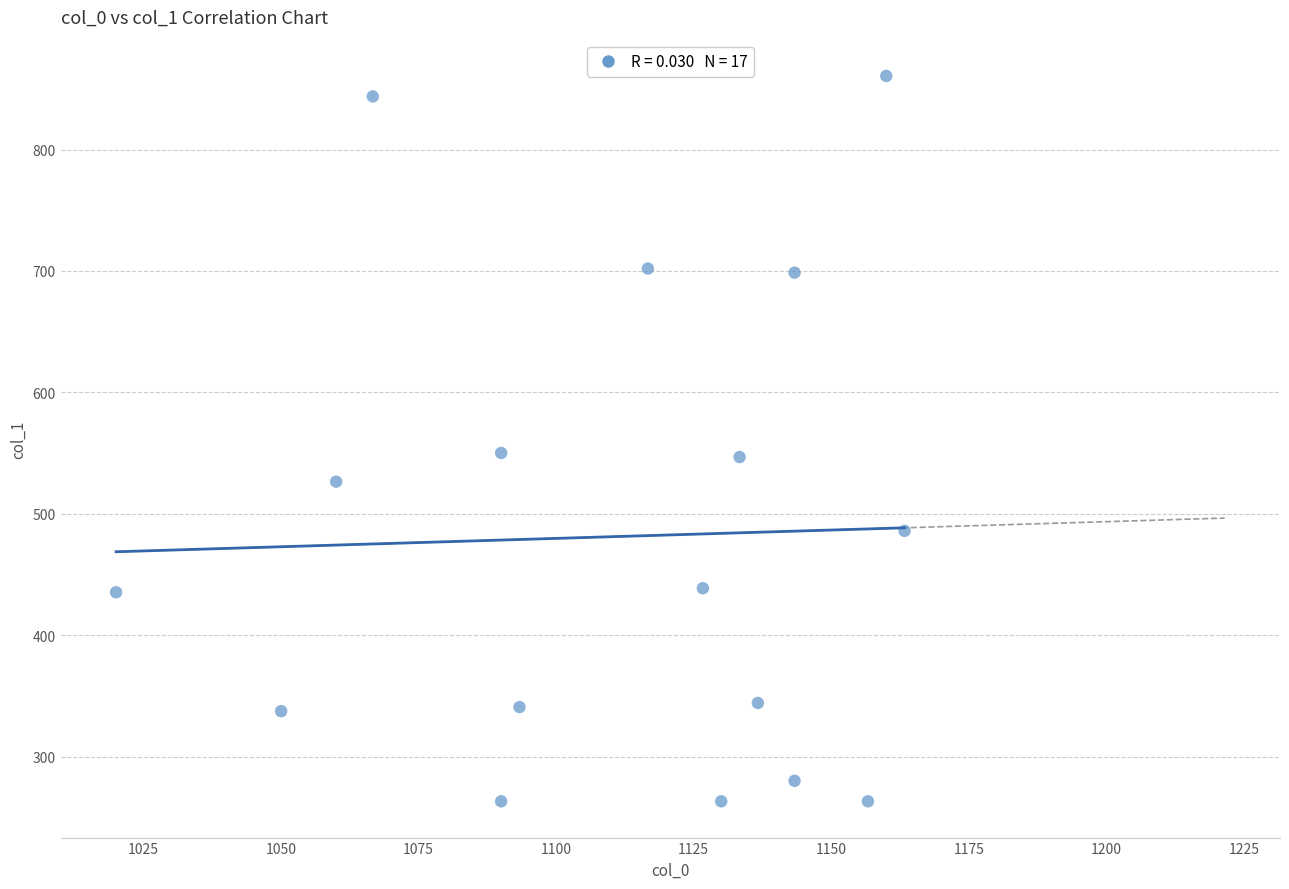

What is the range of Y values (max minus min)?

597.4